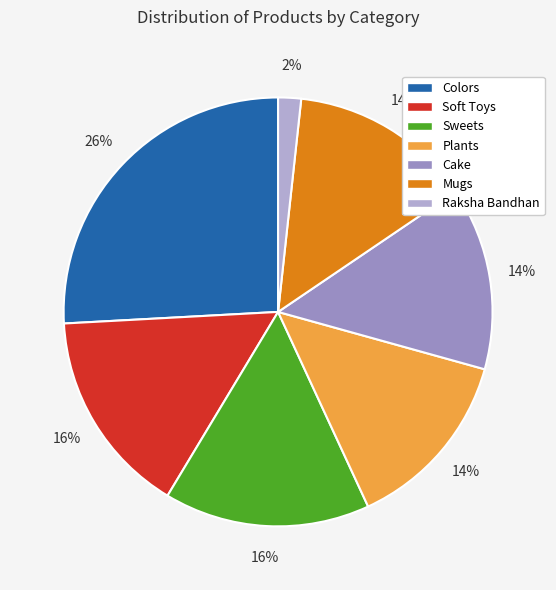

Is there any slice that represents more than half of the pie?

No